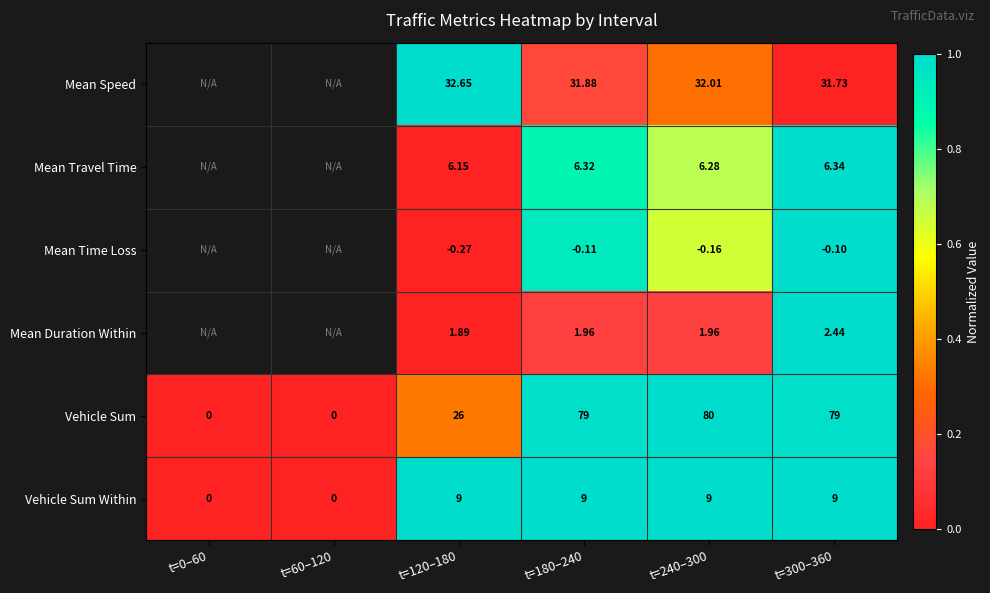

Which label corresponds to the smallest value in the chart?

t=300–360